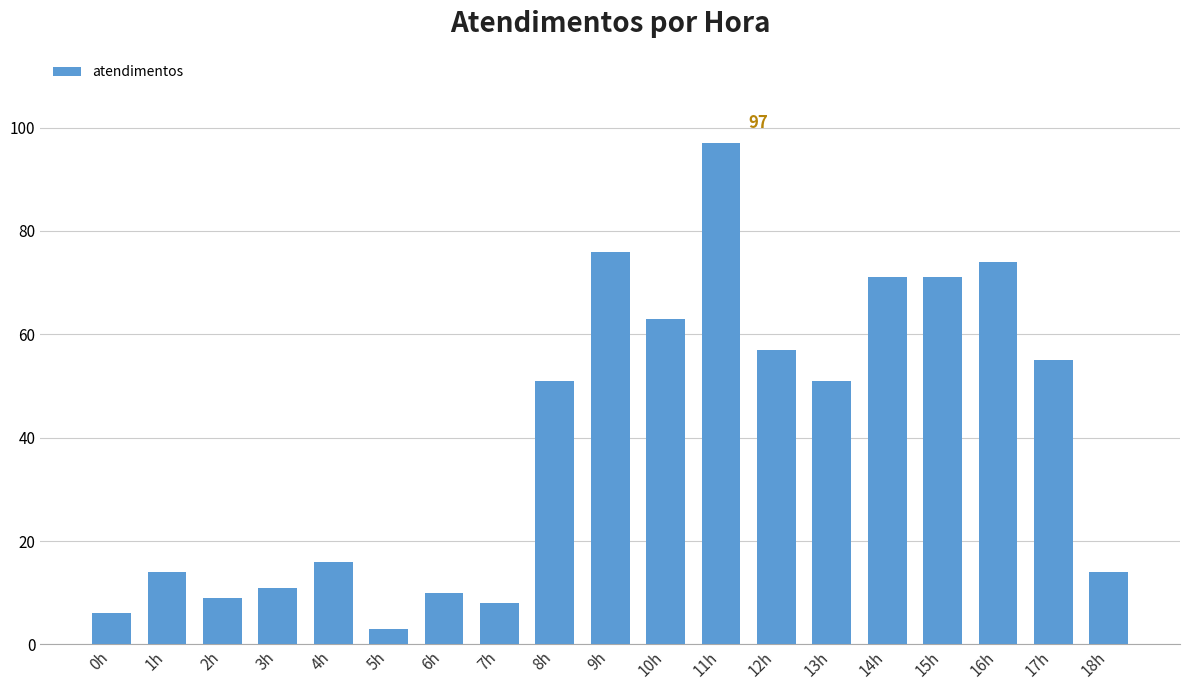

What is the sum of all values?

757